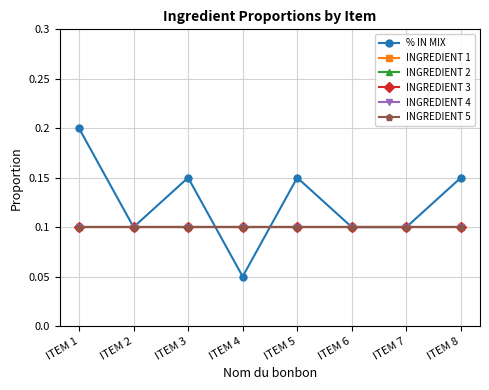

Between ITEM 4 and ITEM 1, which is larger?

ITEM 1